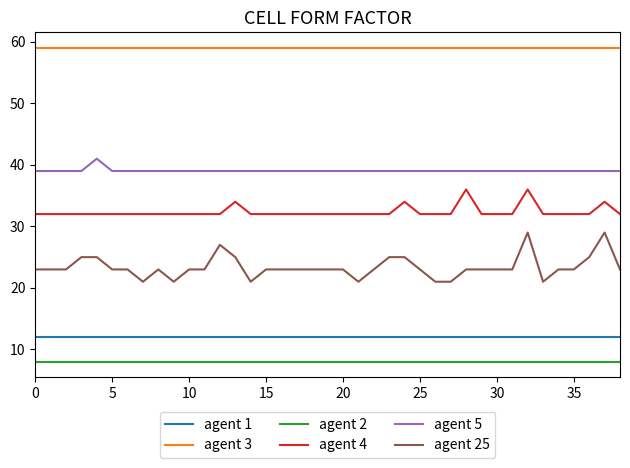

Which series has the widest spread of values?

agent 25